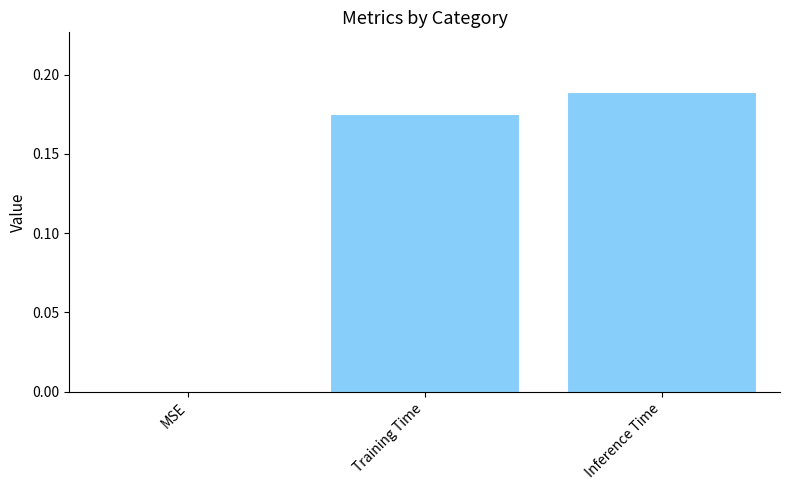

Which category has the highest value across all series?

Inference Time